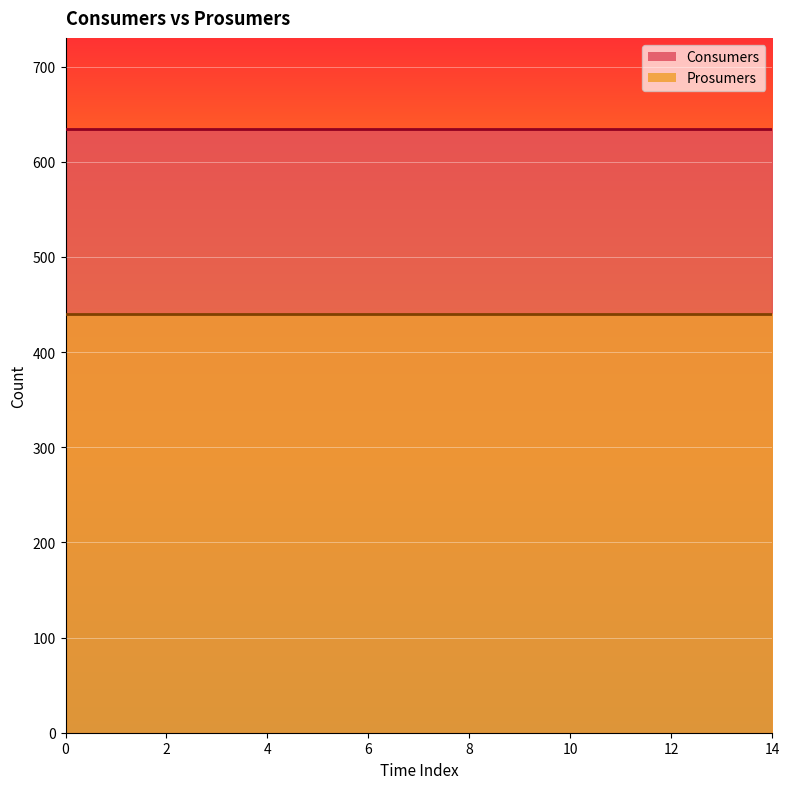

What are all the series names shown in the legend?

Consumers, Prosumers